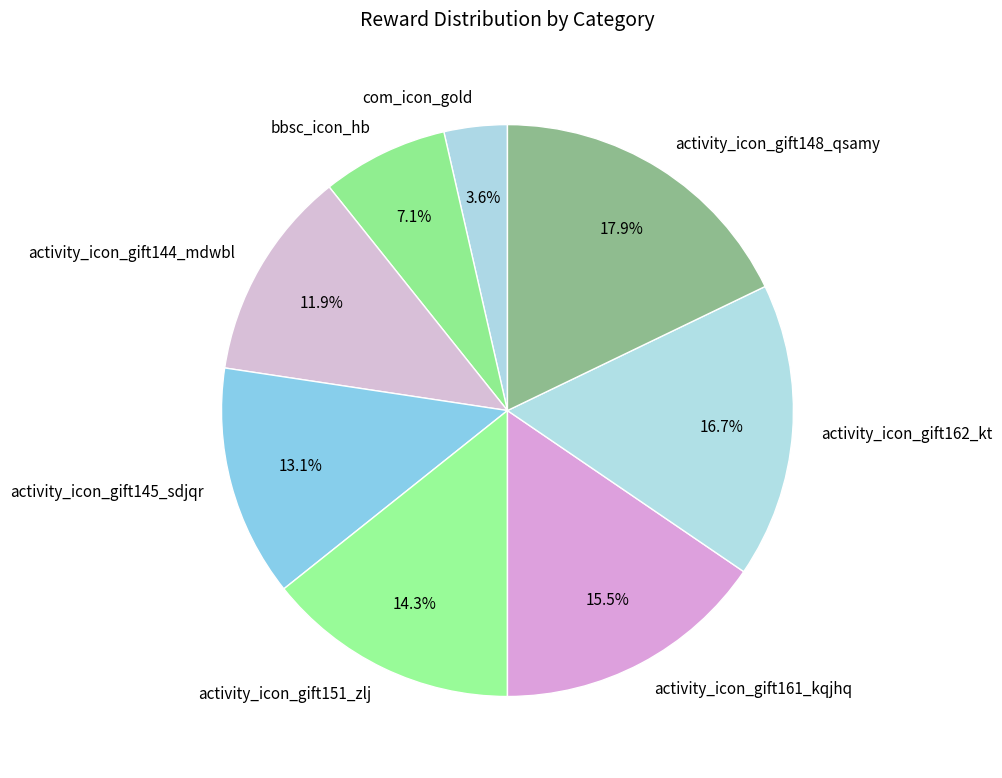

Which has a higher value, activity_icon_gift162_kt or activity_icon_gift148_qsamy?

activity_icon_gift148_qsamy